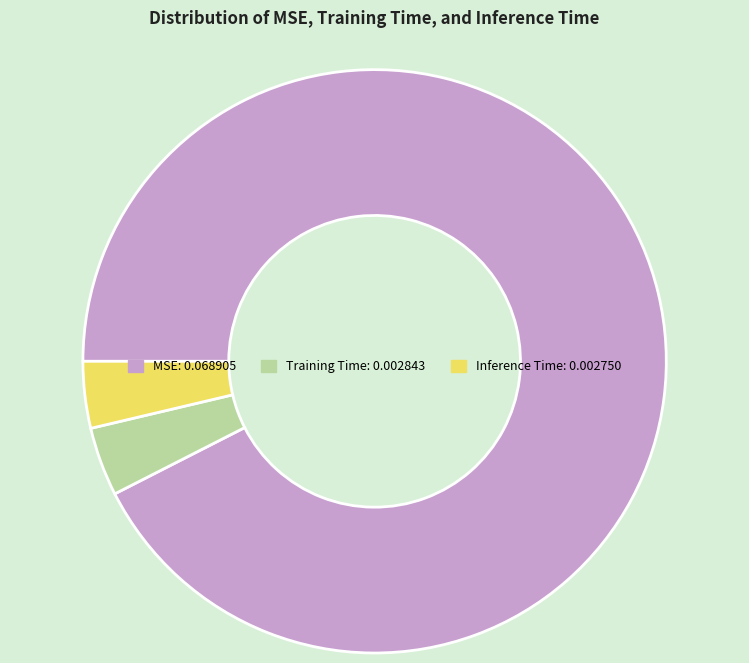

Is it true that Inference Time is 4% of the pie?

True